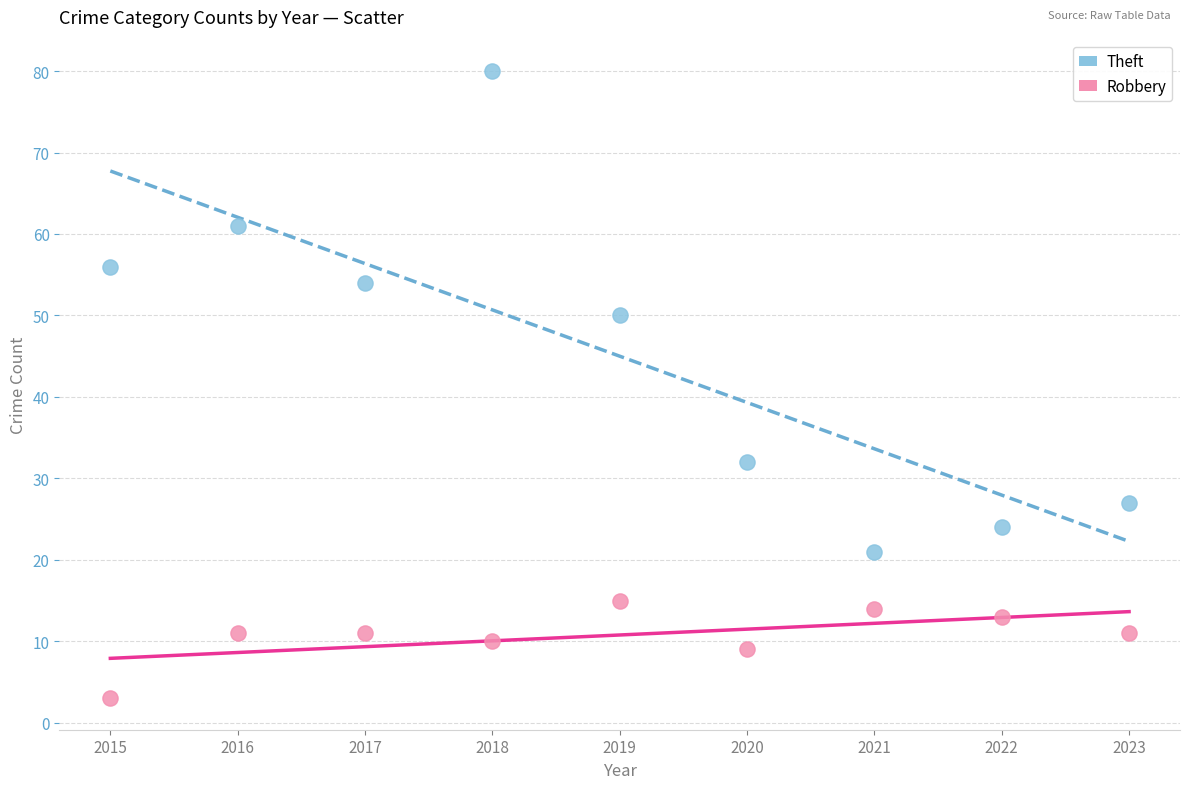

What are all the series names shown in the legend?

Theft, Robbery